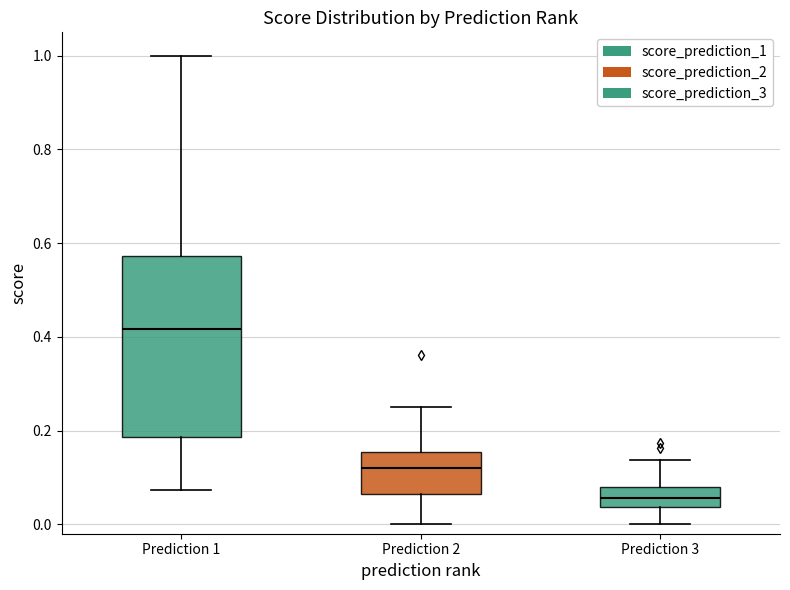

Which box is the tallest, from its lower edge to its upper edge?

Prediction 1